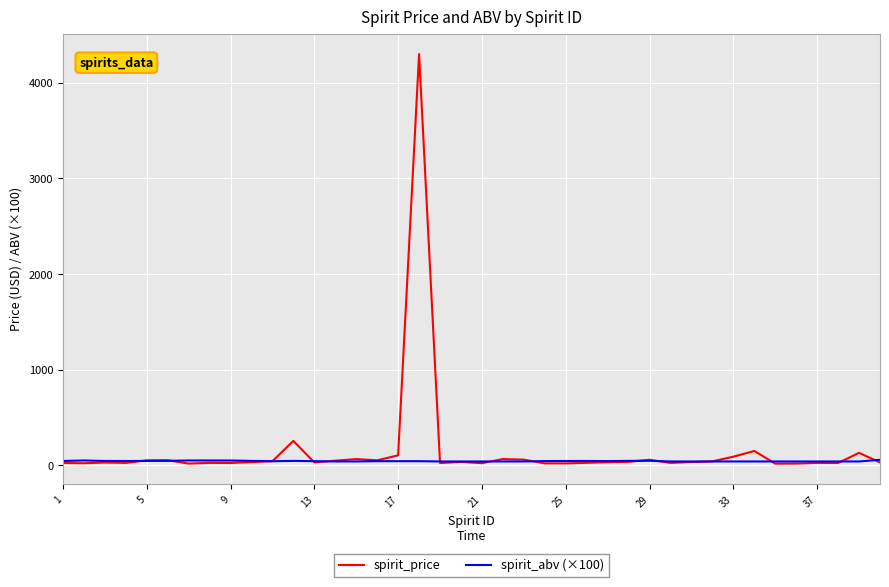

At how many categories does at least one series exceed 1475?

1